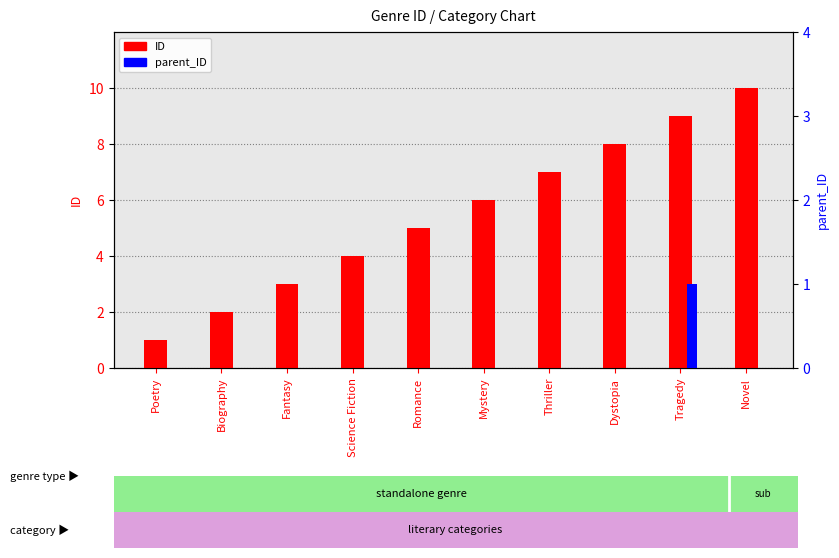

How many groups of bars are there?

10